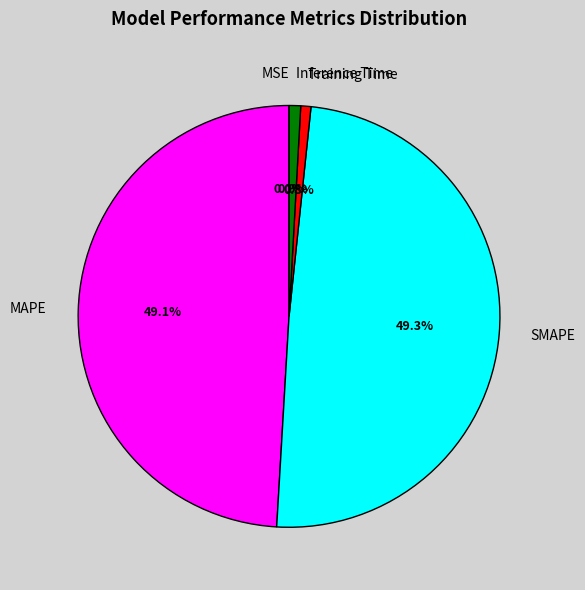

Does Inference Time account for over 50% of the chart?

No